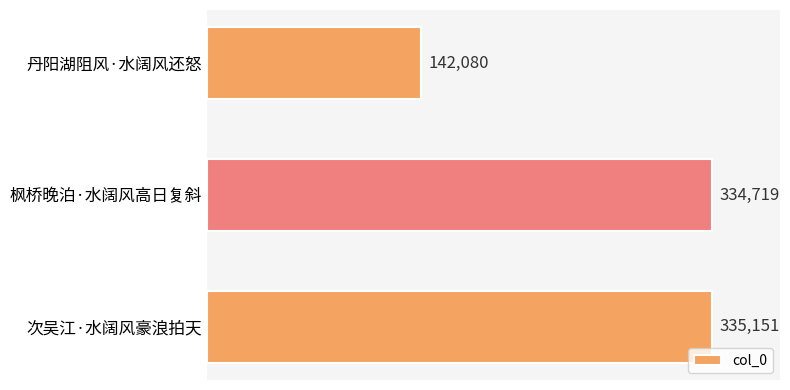

At which label is the value closest to 238615?

枫桥晚泊·水阔风高日复斜